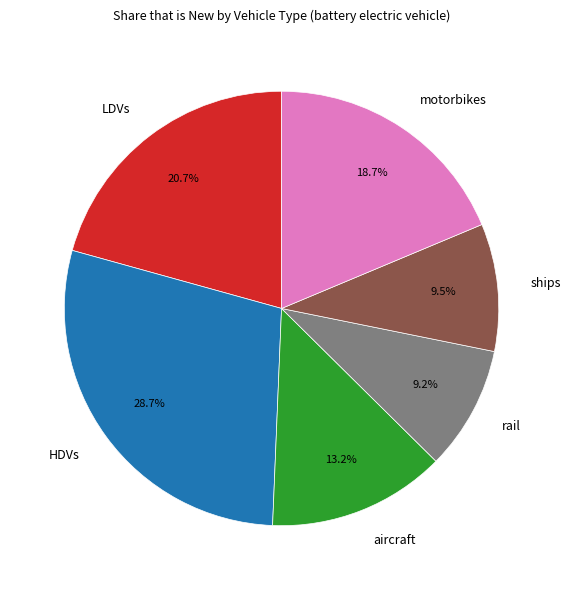

Does HDVs account for over 50% of the chart?

No